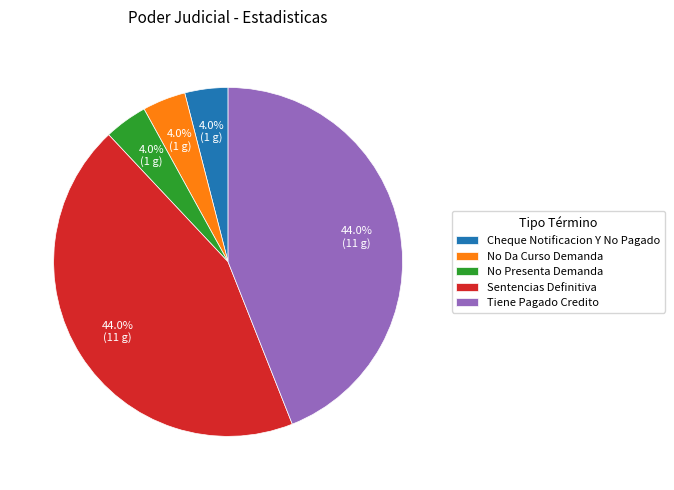

True or false: No Presenta Demanda accounts for 4% of the total.

True